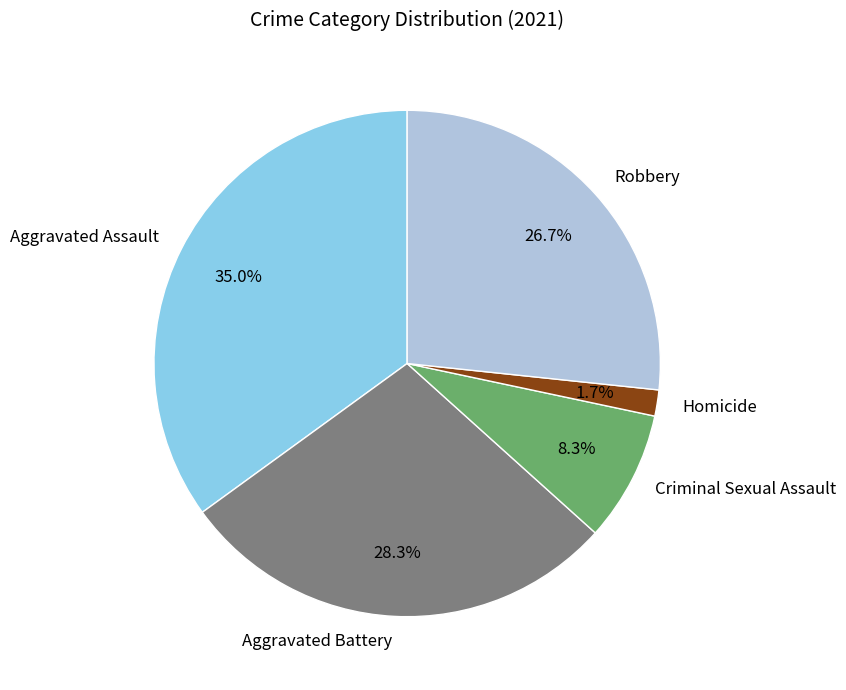

Is there a majority slice in this chart?

No